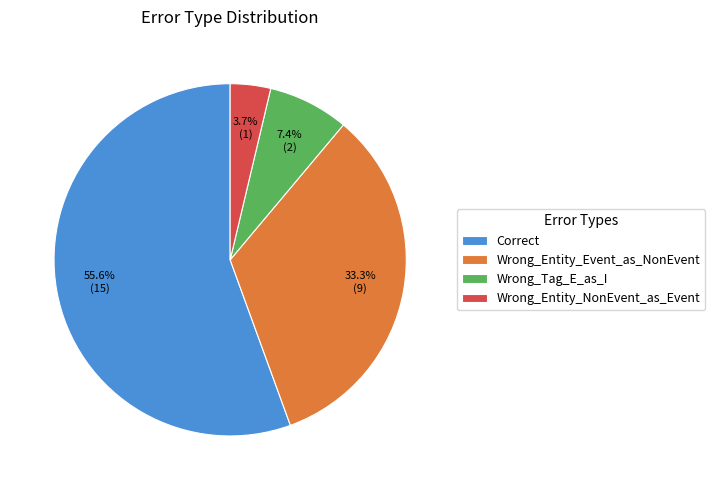

What percentage is NOT represented by Wrong_Entity_Event_as_NonEvent?

66.7%